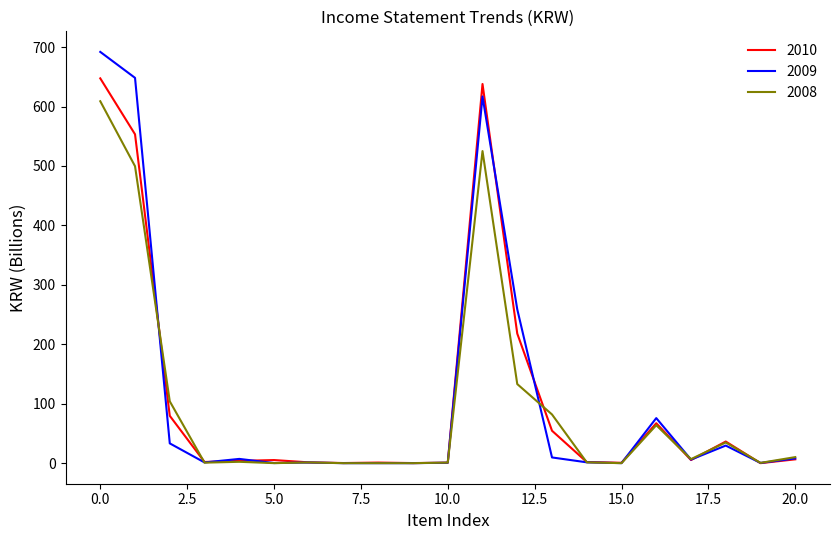

What is the sum of all 2010 values?

2323.3